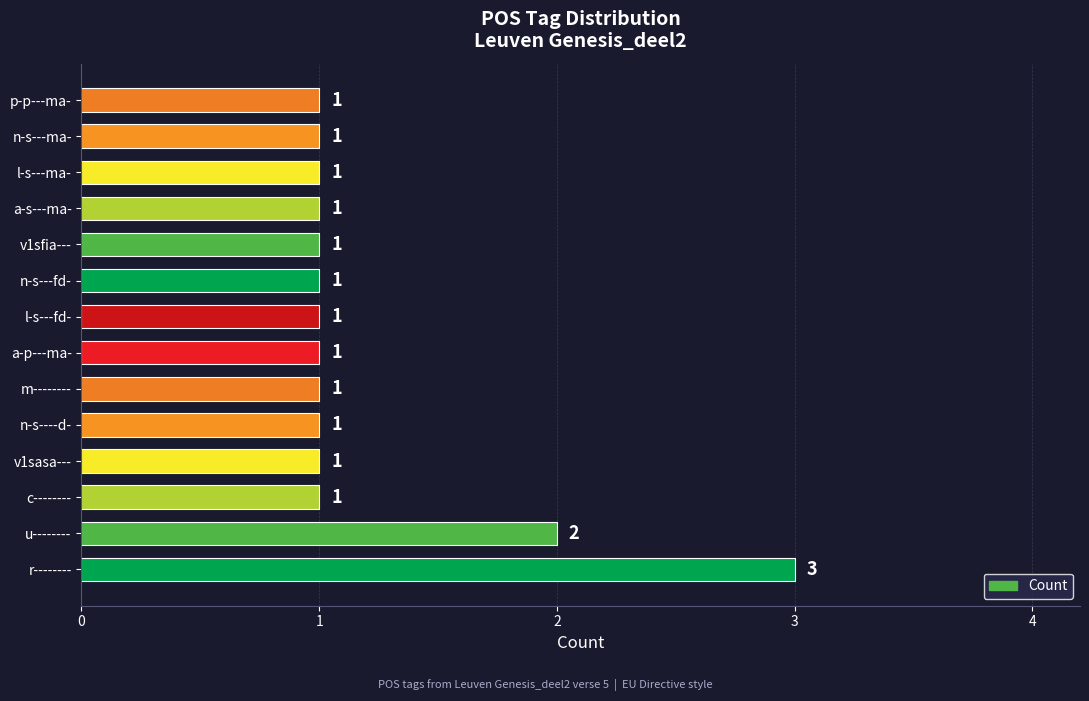

Count the number of data series in this chart.

1